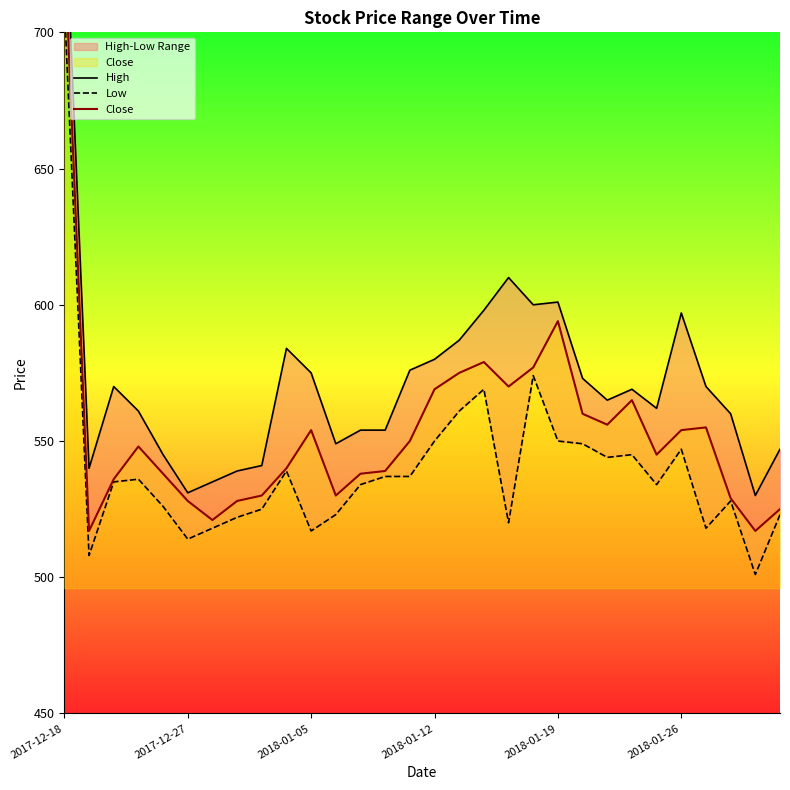

True or false: High and Close cross at least once.

False